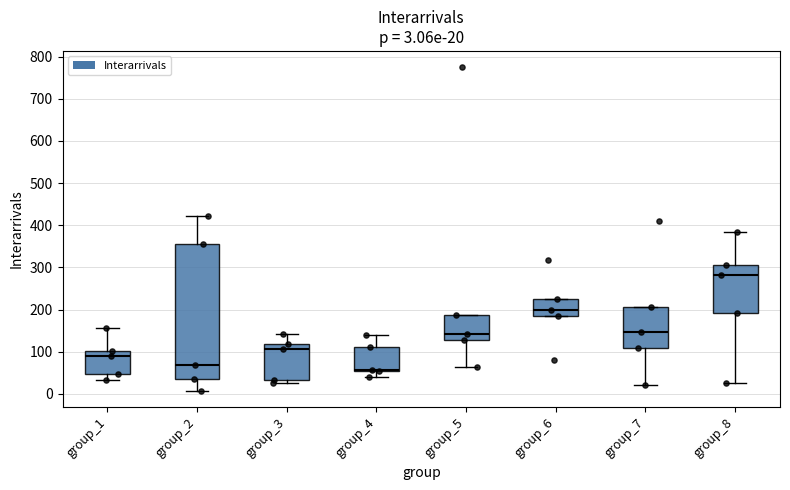

Which box is the tallest, from its lower edge to its upper edge?

group_2